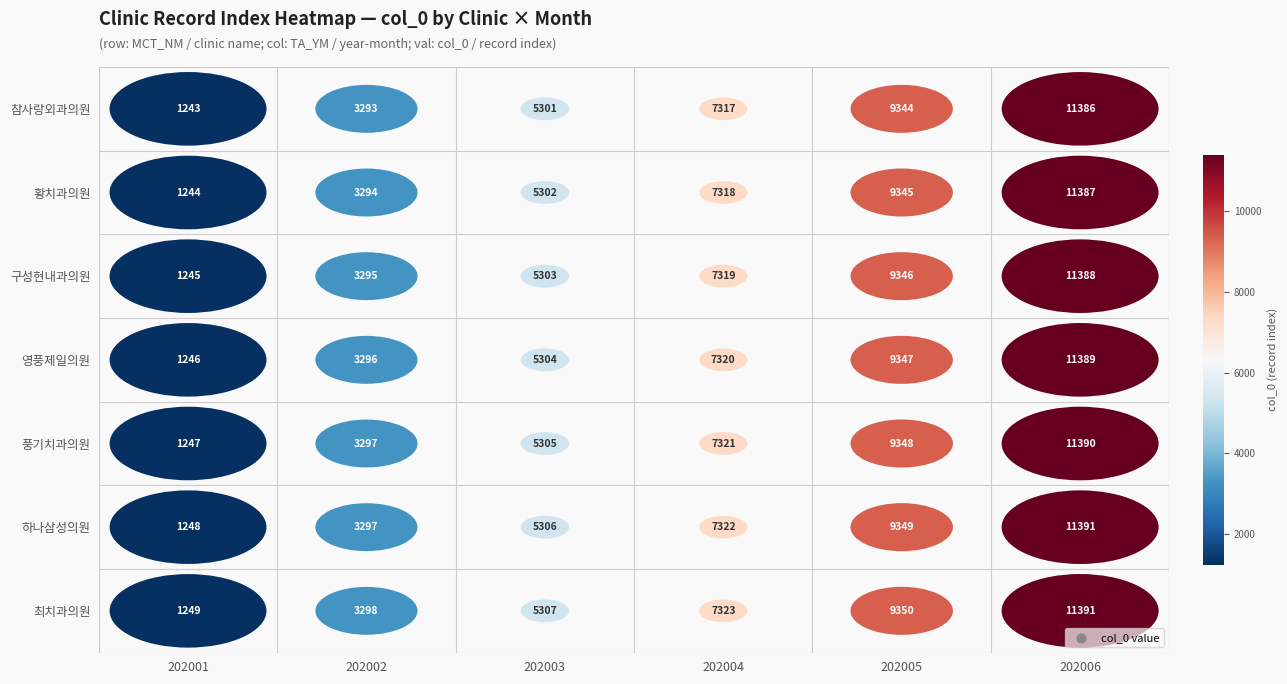

How many distinct data groups are displayed?

7